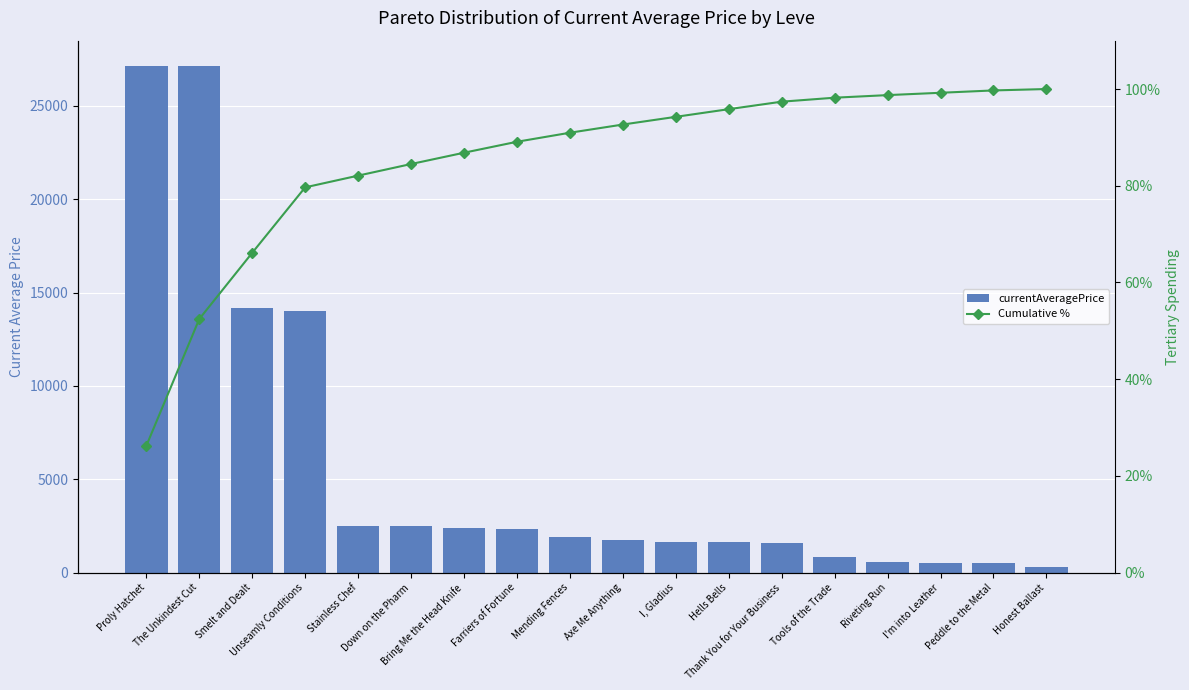

What is the difference between the maximum and minimum values in the Cumulative % series?

73.8